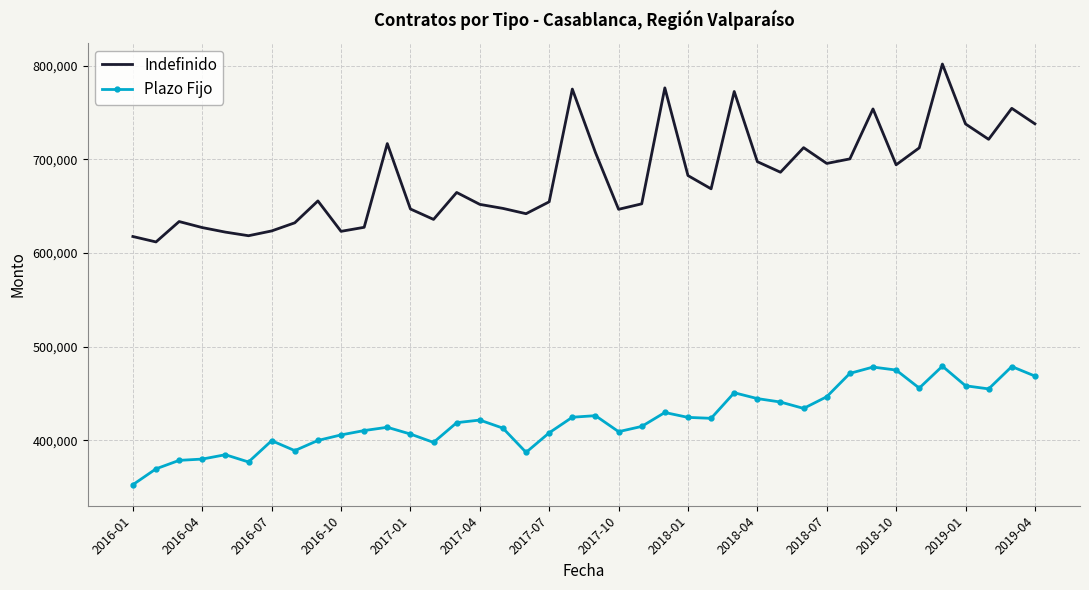

What are all the series names shown in the legend?

Indefinido, Plazo Fijo